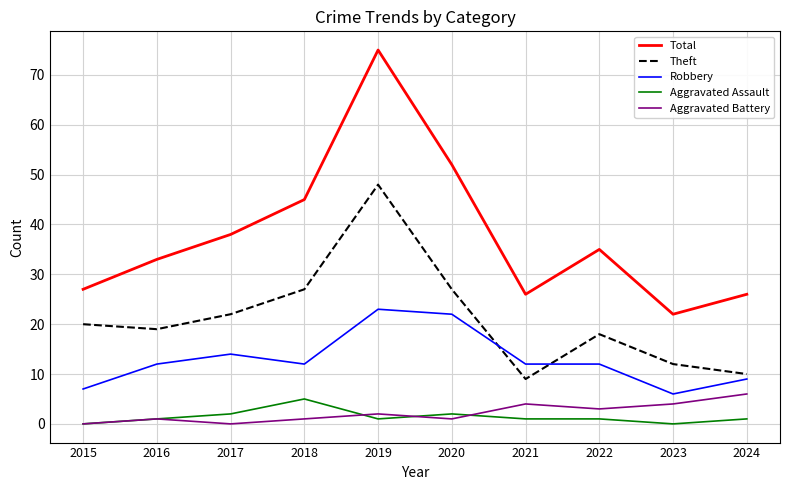

Where is the first local minimum for Total?

2021